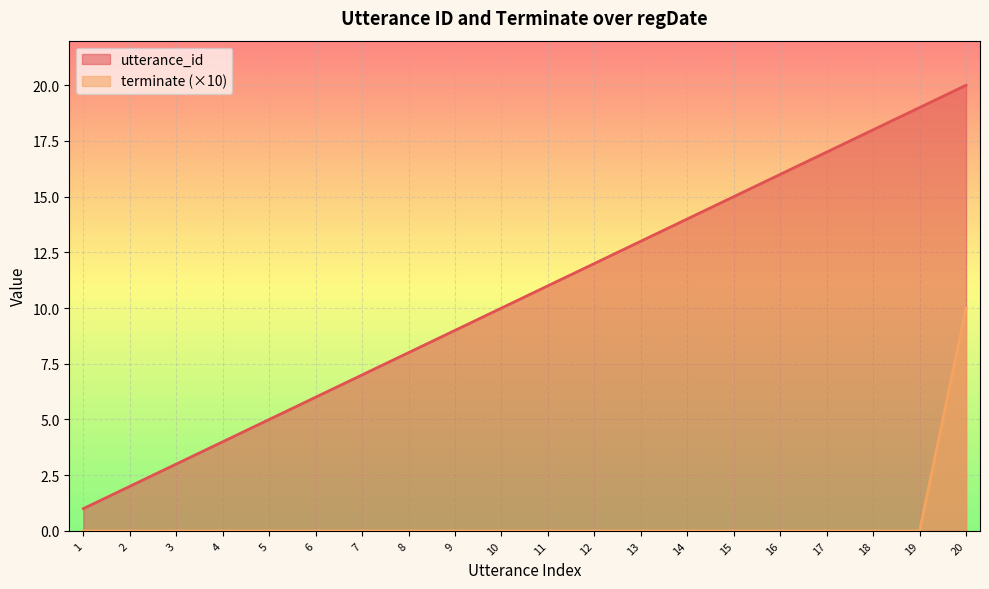

True or false: utterance_id and terminate cross at least once.

False